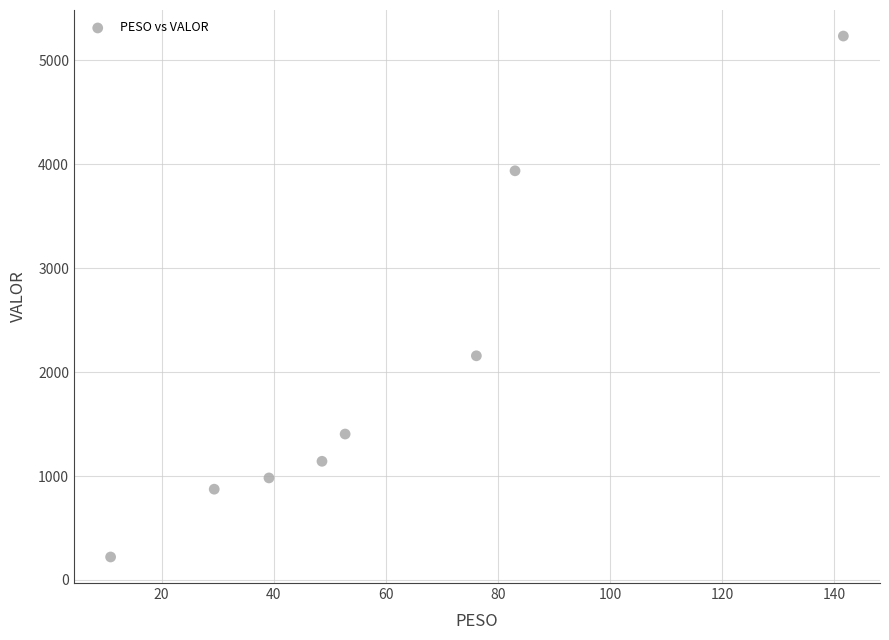

What is the range of Y values (max minus min)?

5013.1